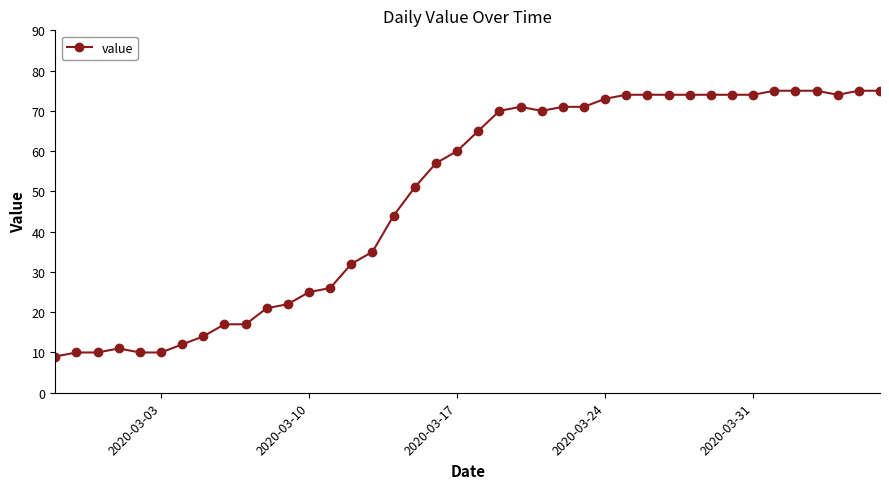

What is the smallest value displayed?

9